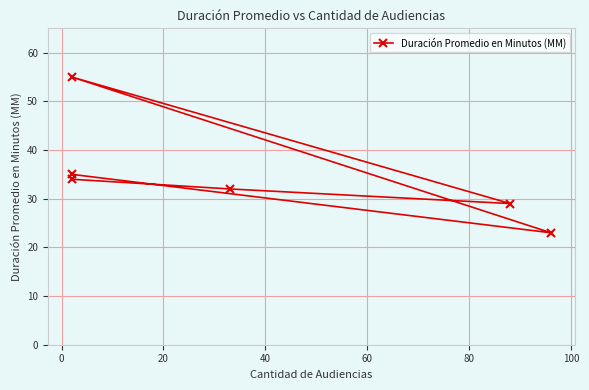

Is it true that the value at 40 is 29?

True